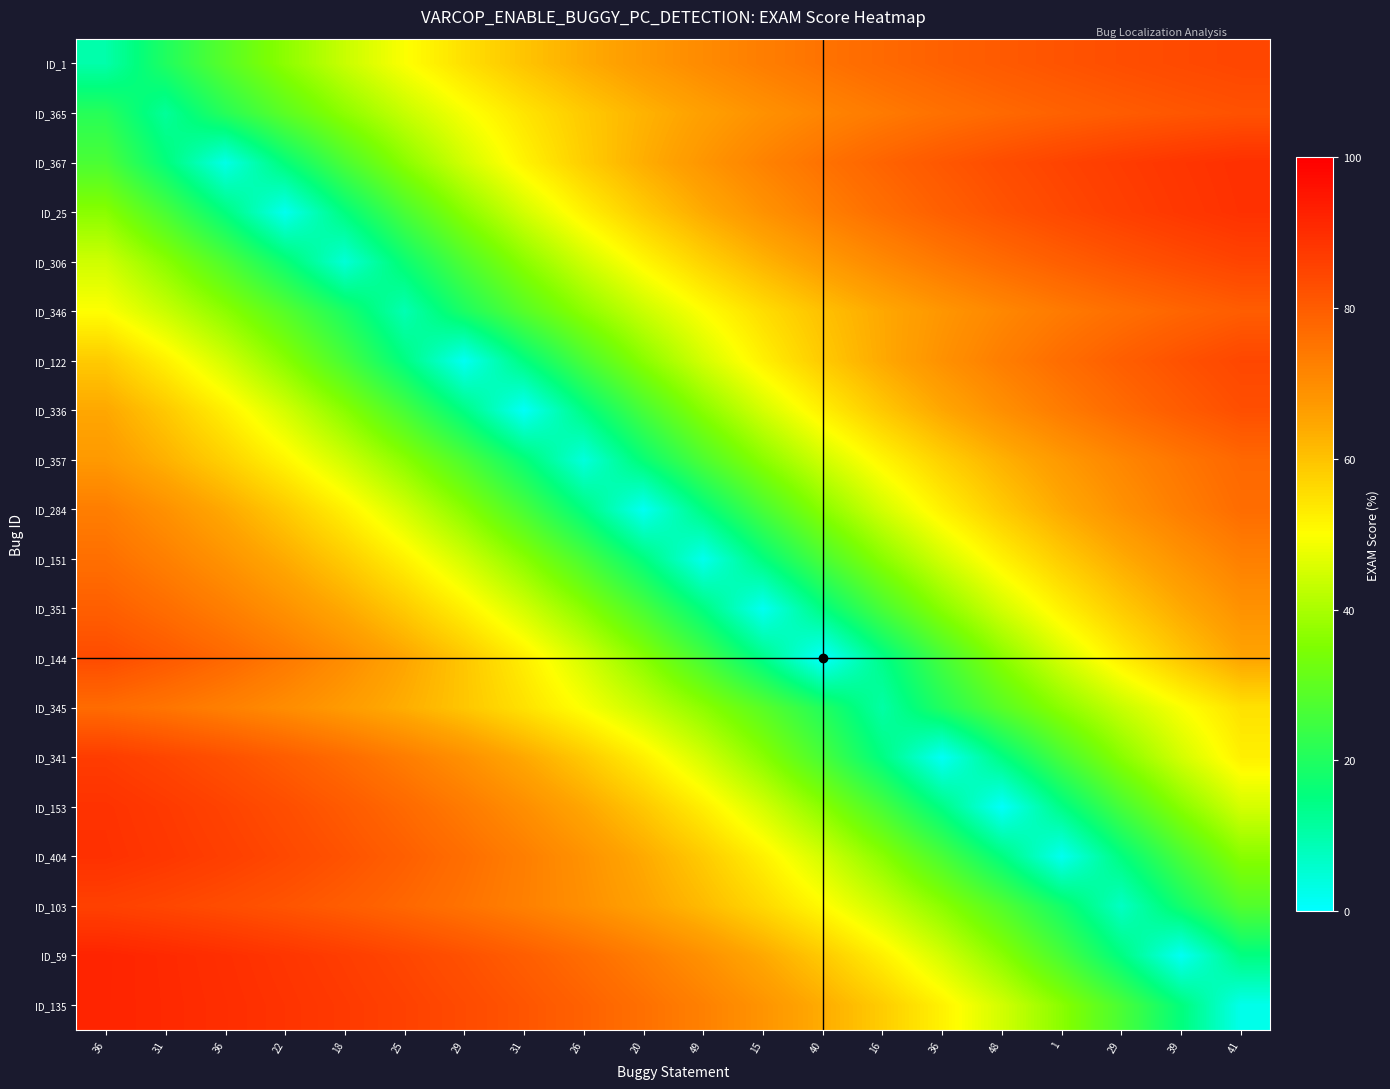

Reading right to left, extract all data points from this chart.

ID_1: 41=84.7	39=83.9	29=82.9	1=81.8	48=80.5	36=79.0	16=77.3	40=75.3	15=73.0	49=70.3	20=67.3	26=63.7	31=59.7	29=55.0	25=49.7	18=43.6	22=36.7	36=28.9	31=20.0	36=10.1
ID_365: 41=82.1	39=81.2	29=80.1	1=78.9	48=77.4	36=75.7	16=73.8	40=71.5	15=69.0	49=66.0	20=62.6	26=58.7	31=54.2	29=49.1	25=43.3	18=36.8	22=29.4	36=21.2	31=12.0	36=21.2
ID_367: 41=89.4	39=88.2	29=86.8	1=85.1	48=83.2	36=81.0	16=78.5	40=75.5	15=72.0	49=68.0	20=63.4	26=58.0	31=51.8	29=44.7	25=36.4	18=26.8	22=15.8	36=3.0	31=15.8	36=26.8
ID_25: 41=89.1	39=87.7	29=86.0	1=84.1	48=81.9	36=79.3	16=76.2	40=72.7	15=68.7	49=64.0	20=58.5	26=52.2	31=44.8	29=36.3	25=26.5	18=15.1	22=2.0	36=15.1	31=26.5	36=36.3
ID_306: 41=85.1	39=83.5	29=81.7	1=79.5	48=77.0	36=74.1	16=70.8	40=66.9	15=62.4	49=57.2	20=51.3	26=44.4	31=36.5	29=27.3	25=16.9	18=4.9	22=16.9	36=27.3	31=36.5	36=44.4
ID_346: 41=79.9	39=78.2	29=76.1	1=73.8	48=71.1	36=68.0	16=64.4	40=60.2	15=55.5	49=50.0	20=43.8	26=36.6	31=28.5	29=19.4	25=9.1	18=19.4	22=28.5	36=36.6	31=43.8	36=50.0
ID_122: 41=84.5	39=82.2	29=79.6	1=76.5	48=73.0	36=68.9	16=64.2	40=58.7	15=52.3	49=44.9	20=36.3	26=26.4	31=14.9	29=1.6	25=14.9	18=26.4	22=36.3	36=44.9	31=52.3	36=58.7
ID_336: 41=82.7	39=80.1	29=77.0	1=73.4	48=69.3	36=64.5	16=58.9	40=52.5	15=45.0	49=36.3	20=26.2	26=14.5	31=0.9	29=14.5	25=26.2	18=36.3	22=45.0	36=52.5	31=58.9	36=64.5
ID_357: 41=77.6	39=74.7	29=71.3	1=67.3	48=62.8	36=57.6	16=51.5	40=44.5	15=36.4	49=27.1	20=16.4	26=4.2	31=16.4	29=27.1	25=36.4	18=44.5	22=51.5	36=57.6	31=62.8	36=67.3
ID_284: 41=76.5	39=73.0	29=68.9	1=64.2	48=58.7	36=52.3	16=44.9	40=36.3	15=26.4	49=14.9	20=1.6	26=14.9	31=26.4	29=36.3	25=44.9	18=52.3	22=58.7	36=64.2	31=68.9	36=73.0
ID_151: 41=72.6	39=68.5	29=63.8	1=58.4	48=52.1	36=44.8	16=36.3	40=26.6	15=15.2	49=2.2	20=15.2	26=26.6	31=36.3	29=44.8	25=52.1	18=58.4	22=63.8	36=68.5	31=72.6	36=76.1
ID_351: 41=68.9	39=64.1	29=58.6	1=52.3	48=44.9	36=36.3	16=26.4	40=14.9	15=1.7	49=14.9	20=26.4	26=36.3	31=44.9	29=52.3	25=58.6	18=64.1	22=68.9	36=73.0	31=76.5	36=79.5
ID_144: 41=65.0	39=59.3	29=52.7	1=45.1	48=36.2	36=25.9	16=14.0	40=0.1	15=14.0	49=25.9	20=36.2	26=45.1	31=52.7	29=59.3	25=65.0	18=69.8	22=74.0	36=77.6	31=80.7	36=83.4
ID_345: 41=54.8	39=49.5	29=43.5	1=36.7	48=29.0	36=20.3	16=10.6	40=20.3	15=29.0	49=36.7	20=43.5	26=49.5	31=54.8	29=59.4	25=63.4	18=66.9	22=69.9	36=72.6	31=74.9	36=76.9
ID_341: 41=52.4	39=44.9	29=36.3	1=26.3	48=14.7	36=1.3	16=14.7	40=26.3	15=36.3	49=44.9	20=52.4	26=58.8	31=64.3	29=69.1	25=73.2	18=76.8	22=79.8	36=82.5	31=84.7	36=86.7
ID_153: 41=45.0	39=36.3	29=26.1	1=14.3	48=0.6	36=14.3	16=26.1	40=36.3	15=45.0	49=52.6	20=59.1	26=64.7	31=69.5	29=73.7	25=77.2	18=80.3	22=83.0	36=85.2	31=87.2	36=88.9
ID_404: 41=36.3	39=26.5	29=15.1	1=1.9	48=15.1	36=26.5	16=36.3	40=44.8	15=52.2	49=58.5	20=64.0	26=68.7	31=72.8	29=76.3	25=79.3	18=82.0	22=84.2	36=86.1	31=87.8	36=89.2
ID_103: 41=28.0	39=18.2	29=7.1	1=18.2	48=28.0	36=36.6	16=44.1	40=50.6	15=56.3	49=61.3	20=65.6	26=69.3	31=72.5	29=75.3	25=77.7	18=79.8	22=81.6	36=83.2	31=84.5	36=85.7
ID_59: 41=14.8	39=1.5	29=14.8	1=26.3	48=36.3	36=44.9	16=52.3	40=58.7	15=64.2	49=69.0	20=73.1	26=76.6	31=79.7	29=82.3	25=84.5	18=86.5	22=88.2	36=89.6	31=90.9	36=91.9
ID_135: 41=2.5	39=15.4	29=26.6	1=36.3	48=44.7	36=52.0	16=58.3	40=63.7	15=68.4	49=72.4	20=75.9	26=78.9	31=81.4	29=83.7	25=85.6	18=87.2	22=88.7	36=89.9	31=91.0	36=91.9